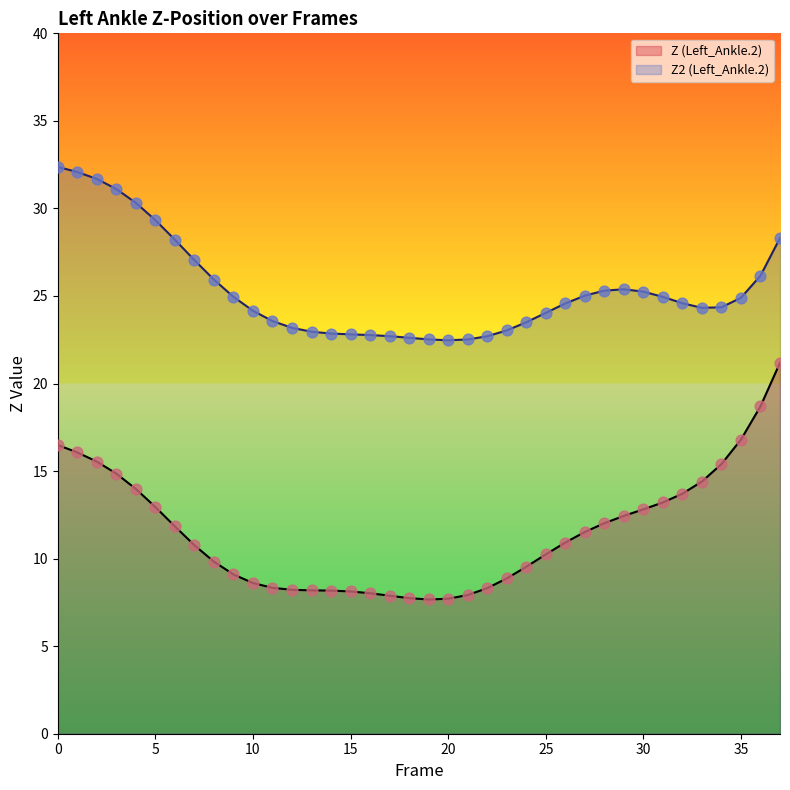

Which series has the largest total across all categories?

Z2 (Left_Ankle.2)